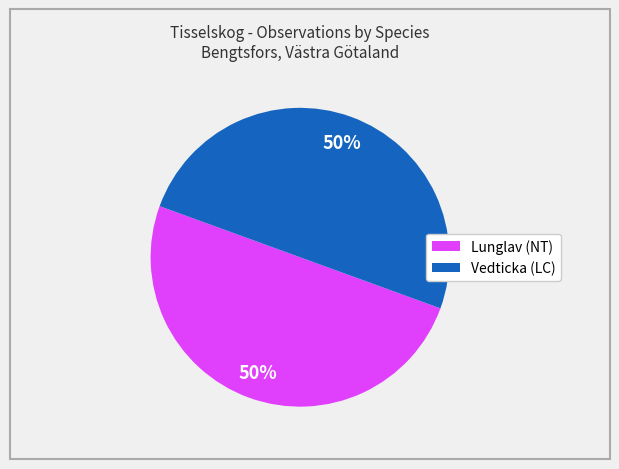

To the nearest percent, what is the average slice percentage?

50%